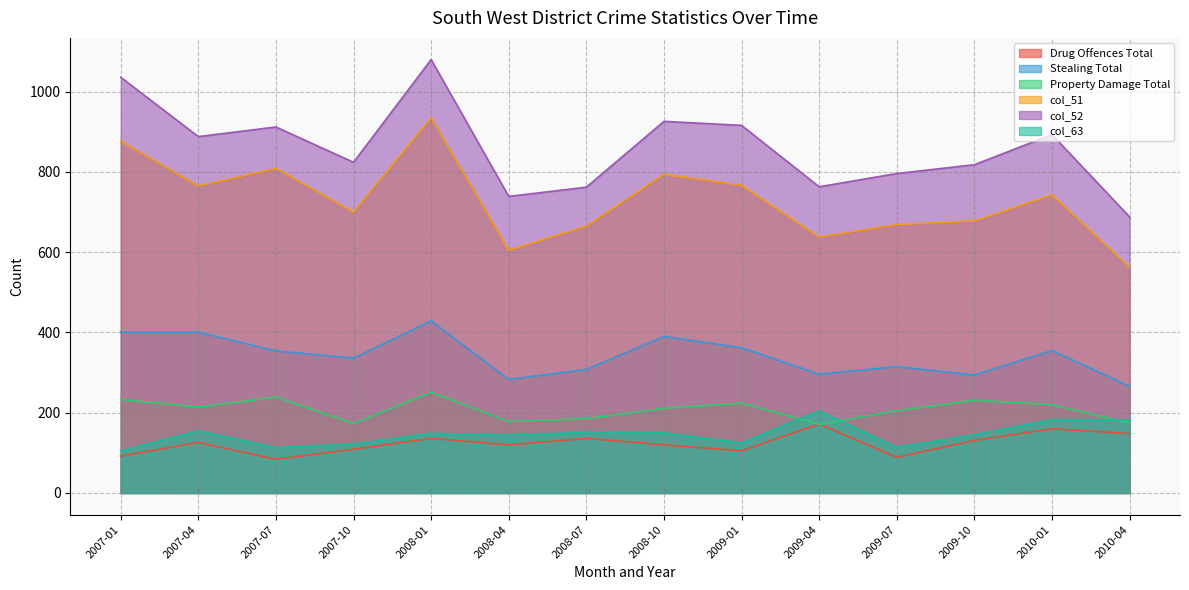

How many data points in Drug Offences Total are less than 126?

7